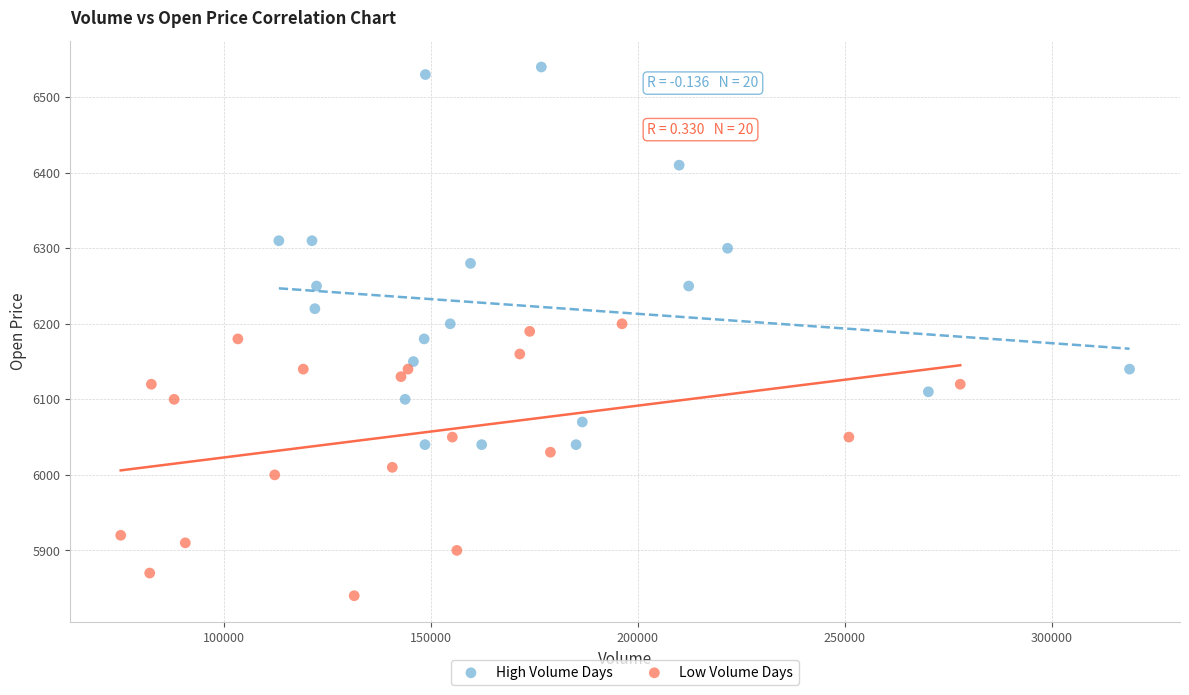

Which series reaches the maximum Y coordinate?

High Volume Days